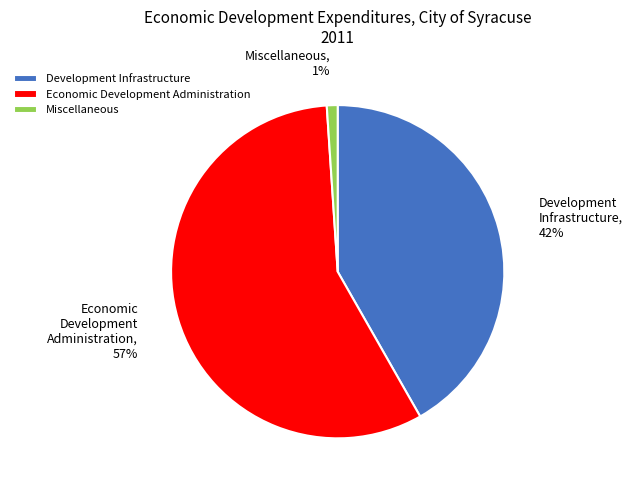

Rank the categories by value from lowest to highest.

Miscellaneous, Development Infrastructure, Economic Development Administration